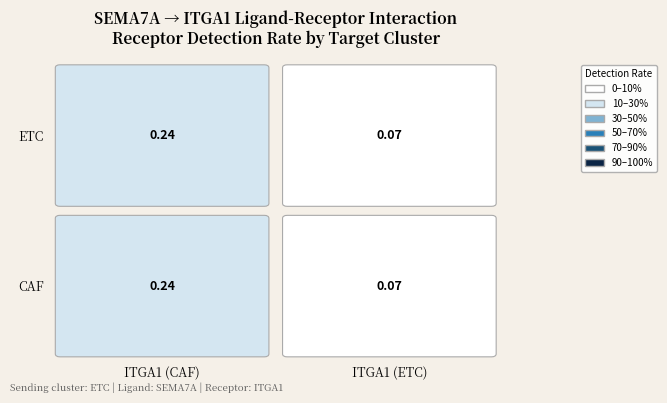

Which series has the largest total across all categories?

CAF